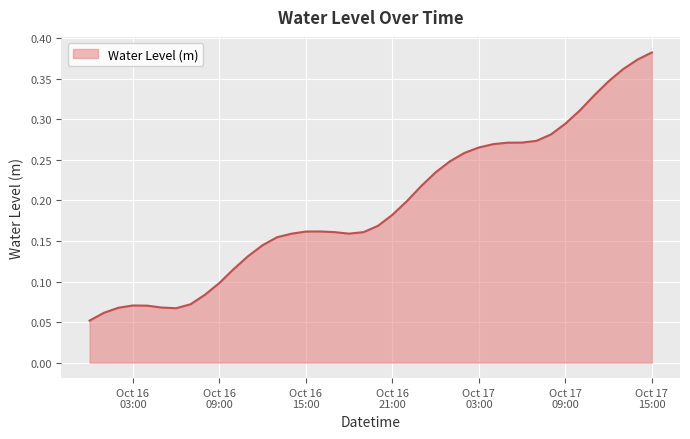

Does the chart display data point markers on the line(s)?

No